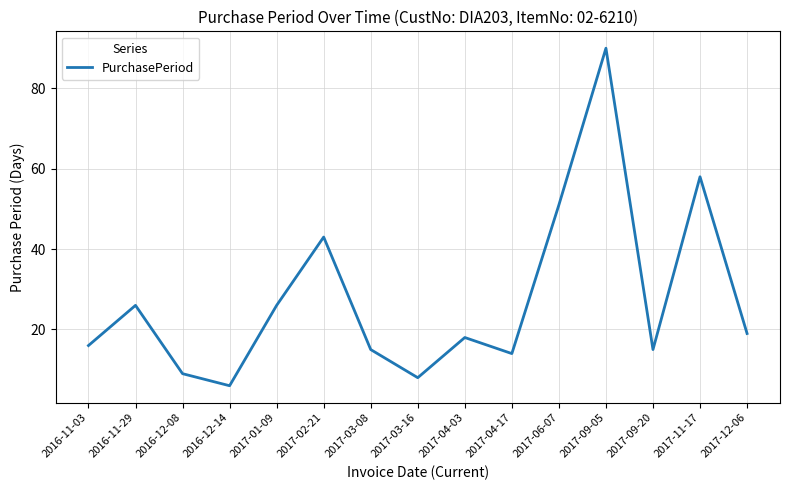

Where is the data nearest to the value 48?

2017-06-07